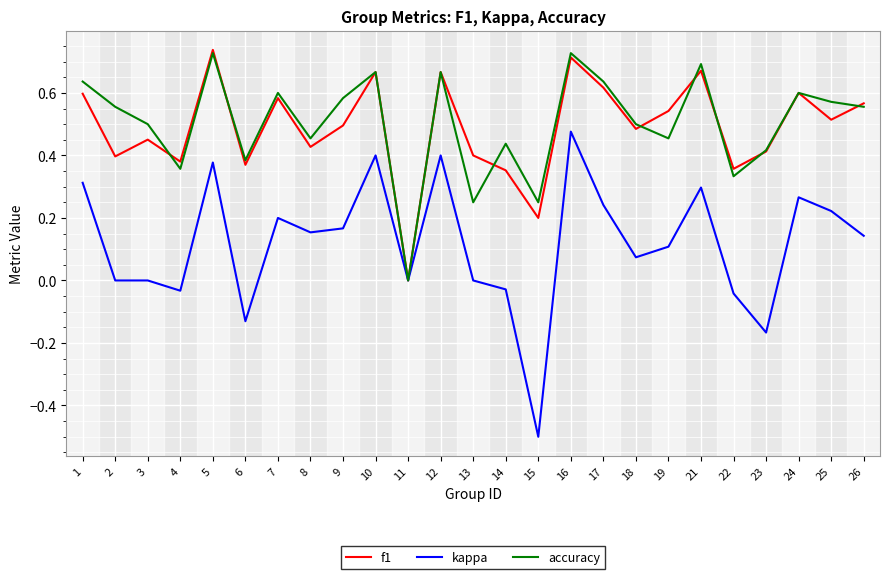

The accuracy series shows 0.6 at 25. True or false?

True